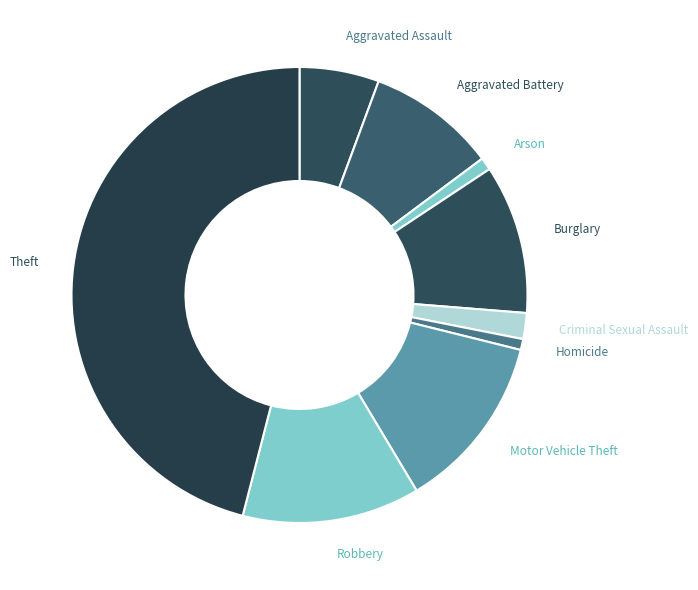

Which category has the biggest portion of the pie?

Theft